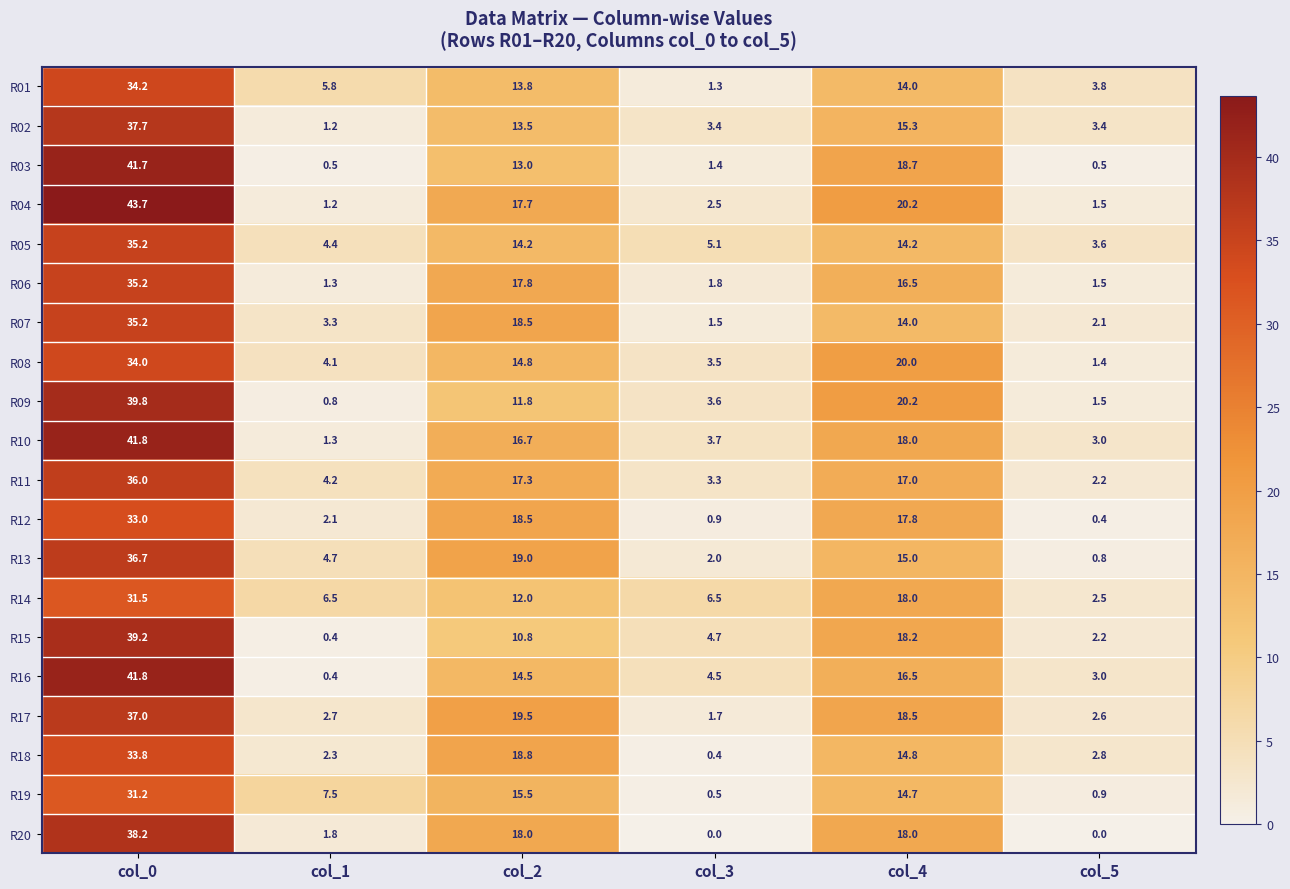

Where is R14 nearest to the value 17?

col_4